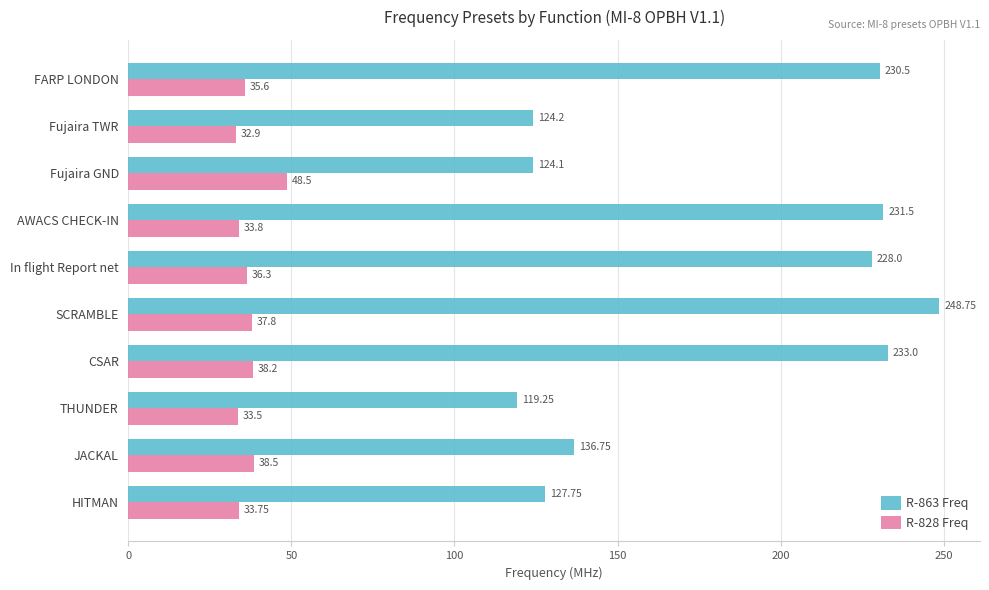

What is the difference between the second highest and second lowest values in the R-863 Freq series?

108.9